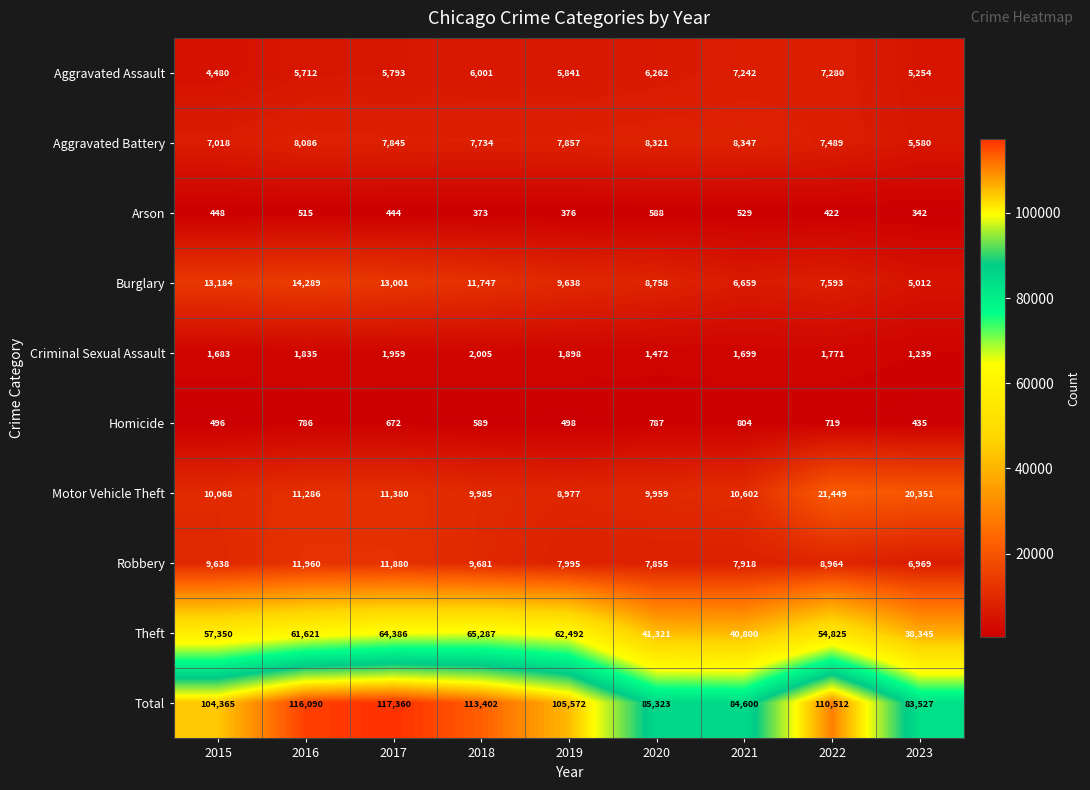

True or false: Arson has a value of 422 at 2022.

True